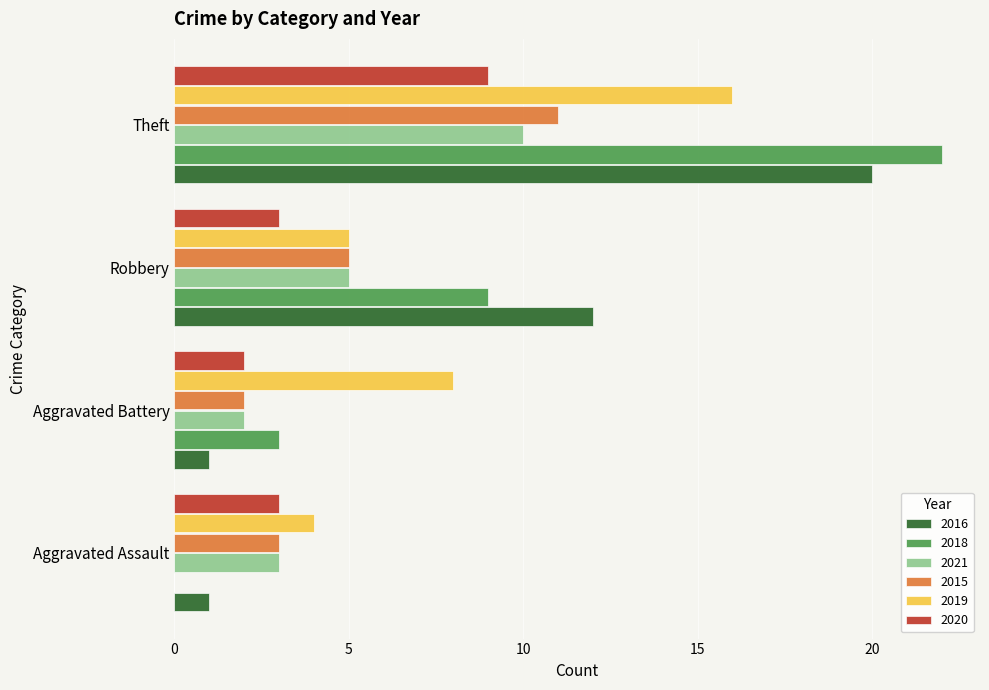

Is the value of 2021 at Theft greater than the value of 2016 at Robbery?

No